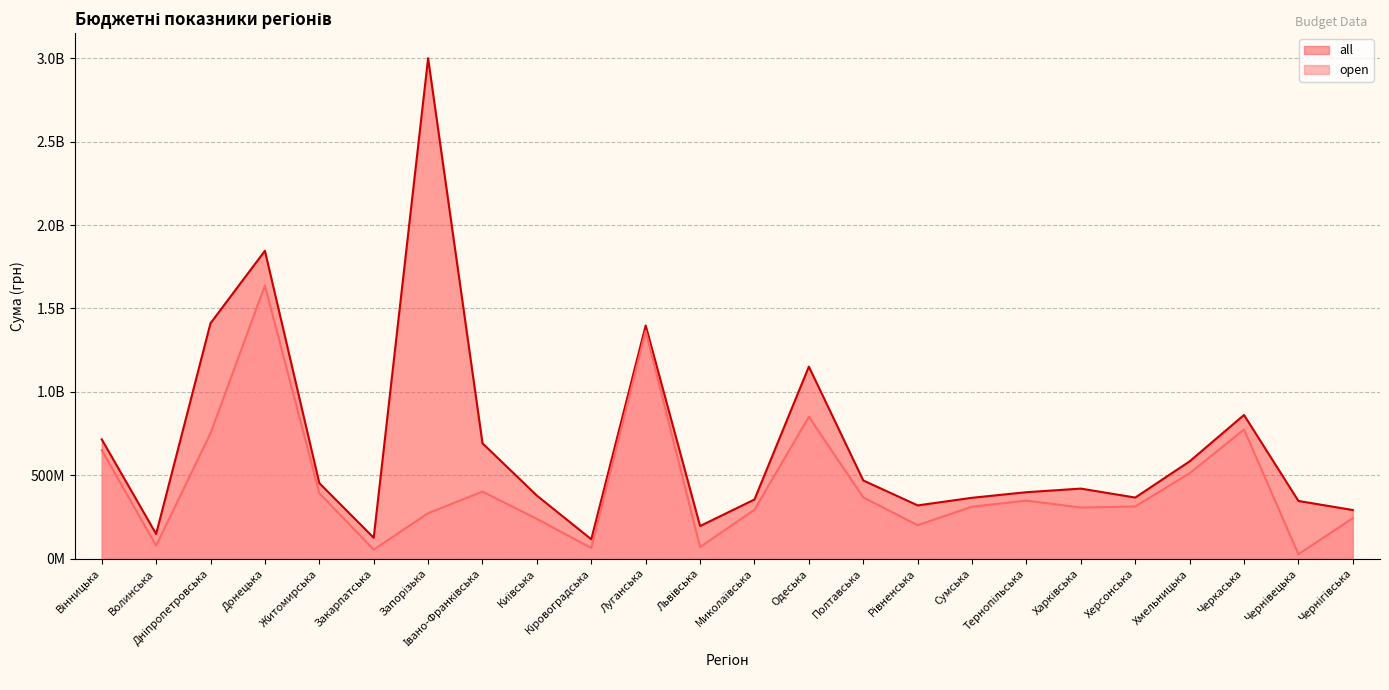

Does the chart have visible grid lines?

Yes